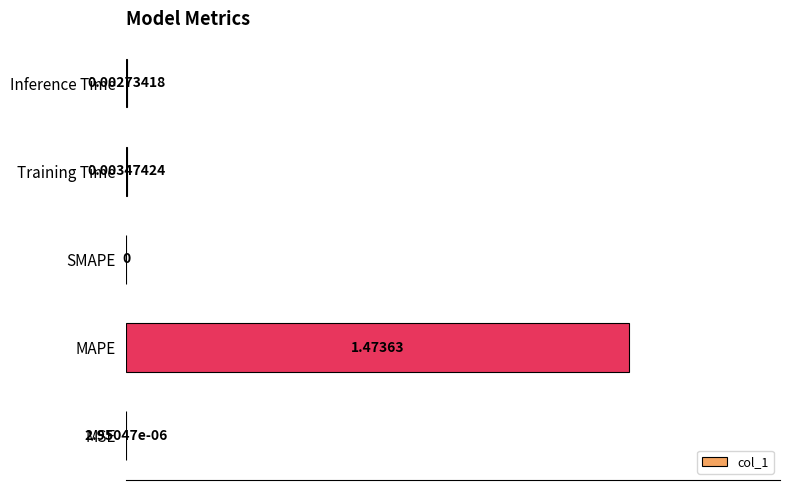

Which category has the highest value across all series?

MAPE